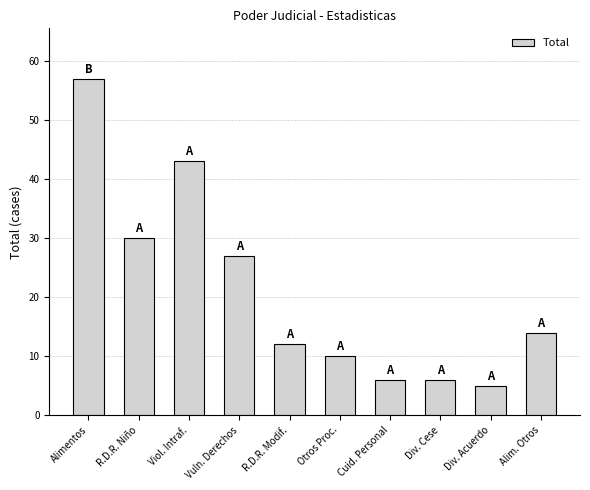

What is the average value?

21